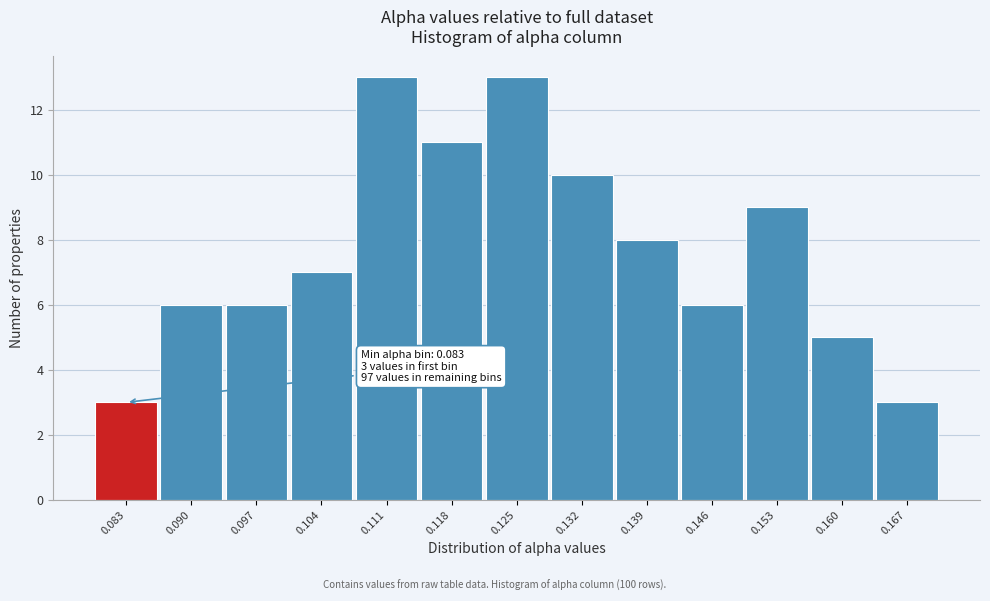

Reading left to right, extract all data points from this chart.

3	6	6	7	13	11	13	10	8	6	9	5	3